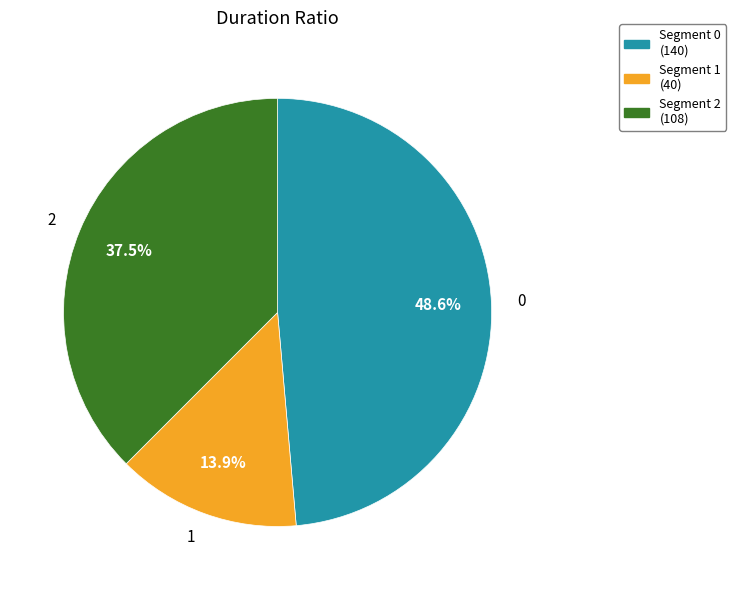

Is there a majority slice in this chart?

No